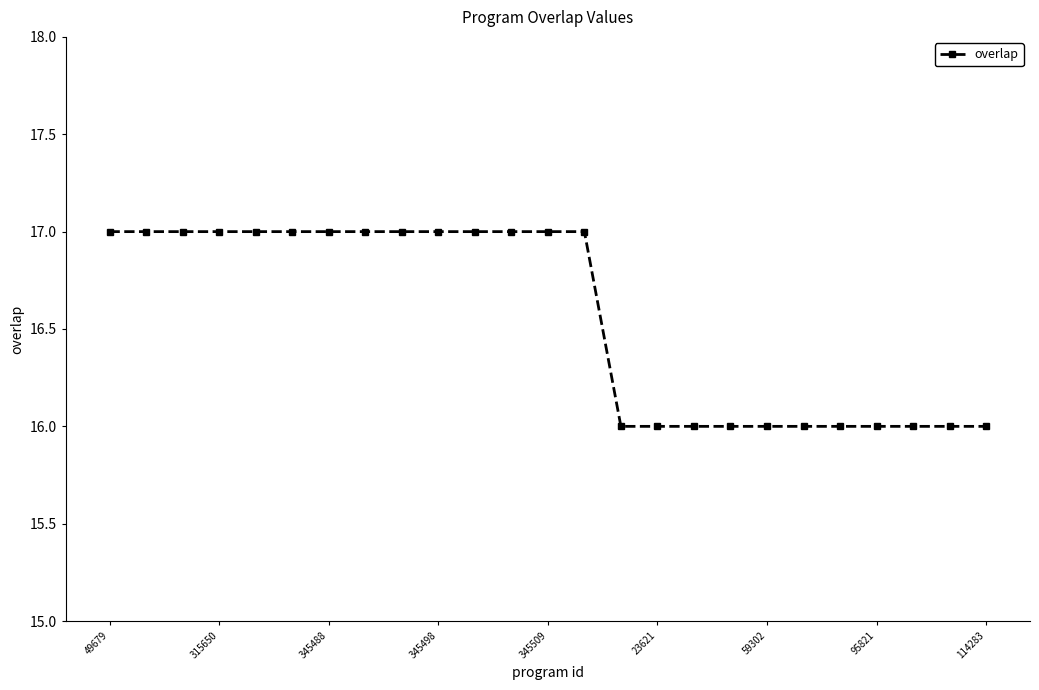

What is the sum of all values?

414